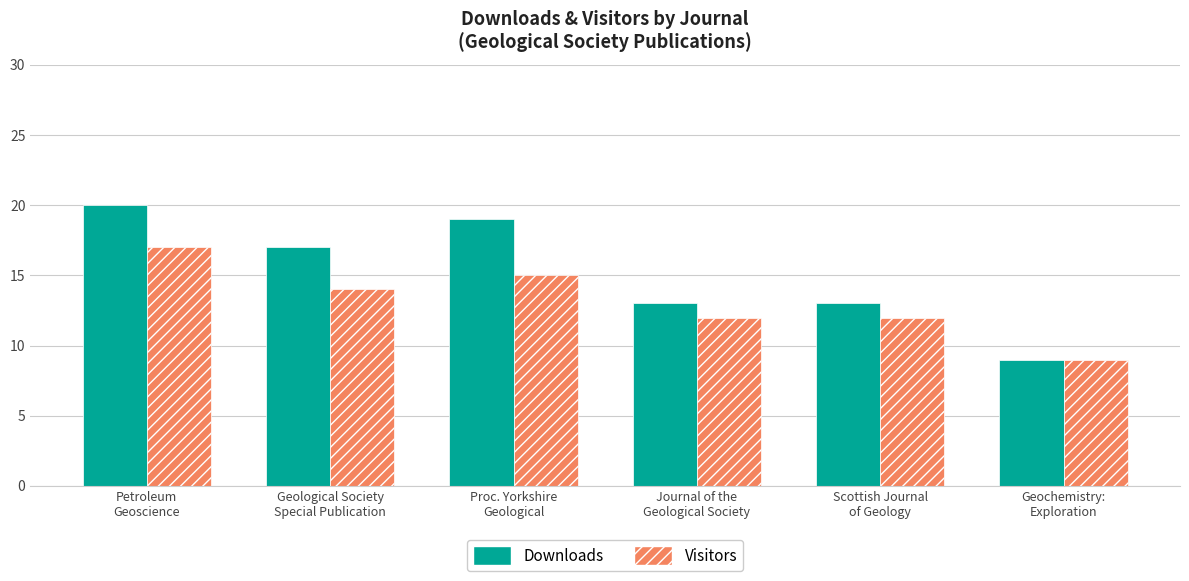

What is the lowest value of the Downloads series?

9